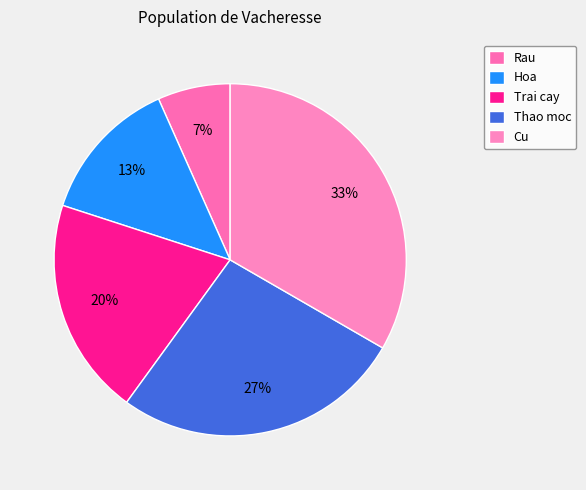

Between Thao moc and Cu, which is larger?

Cu